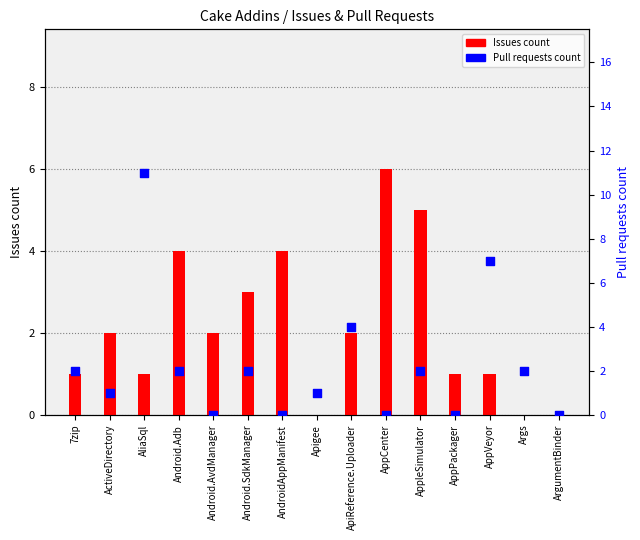

Which series has the largest total across all categories?

Pull requests count